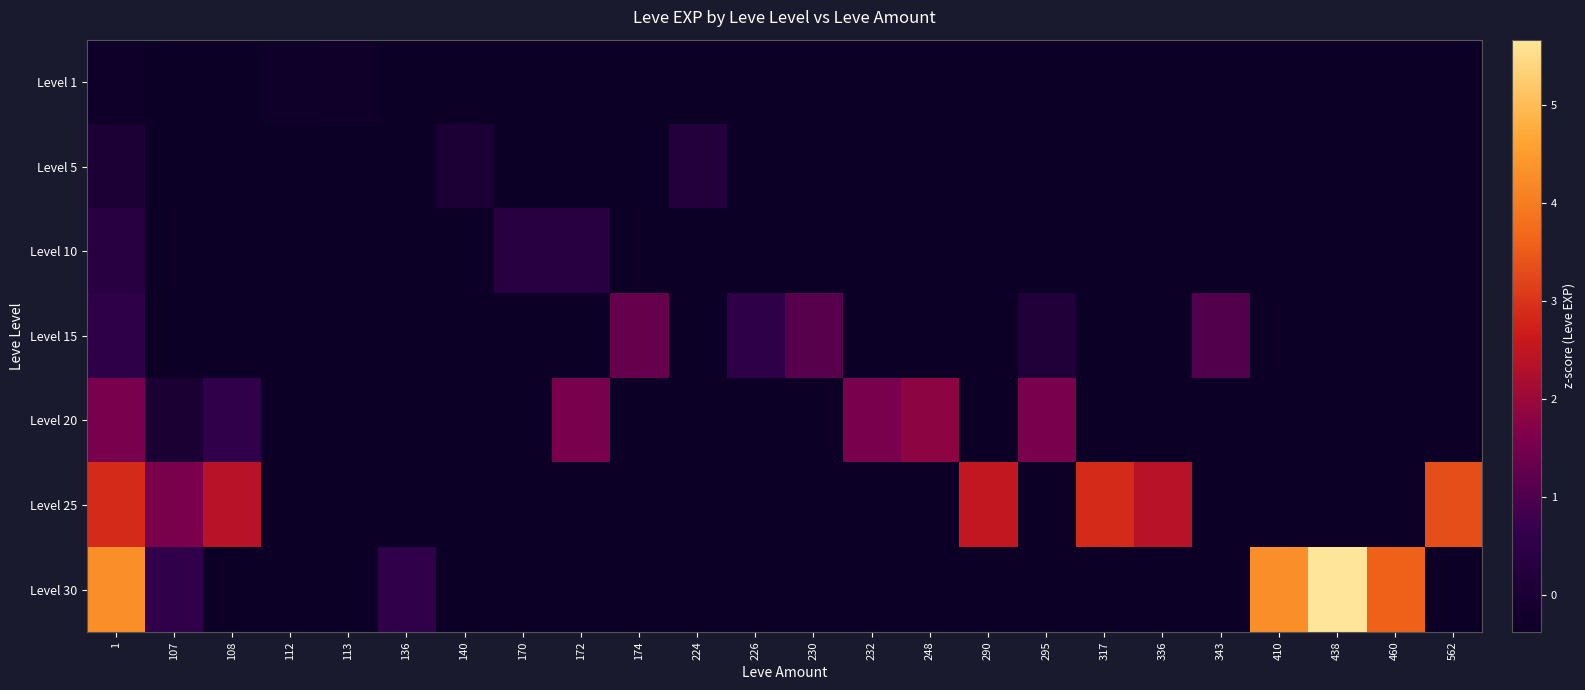

What is the smallest value displayed?

-0.4